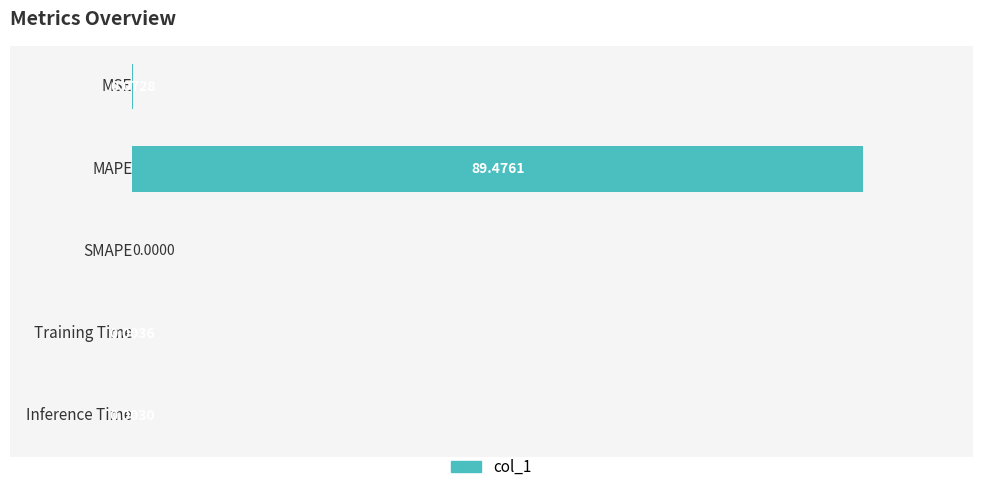

What is the sum of all values?

89.6